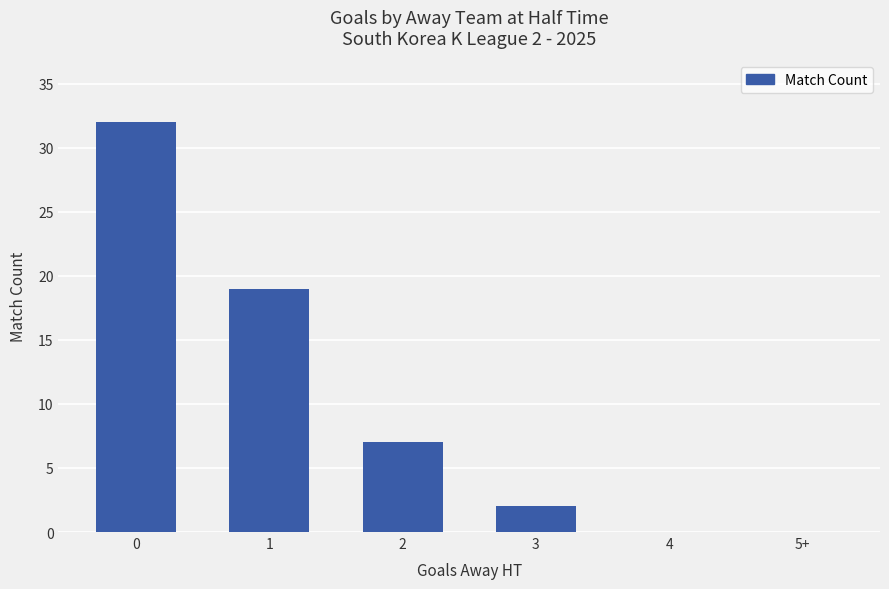

How many distinct data groups are displayed?

1